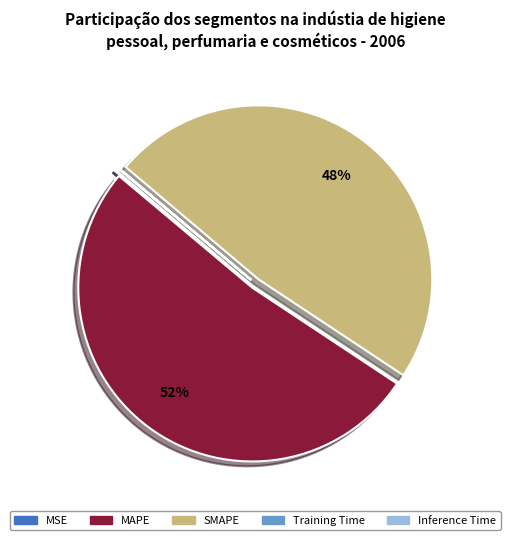

Which slice is the largest?

MAPE